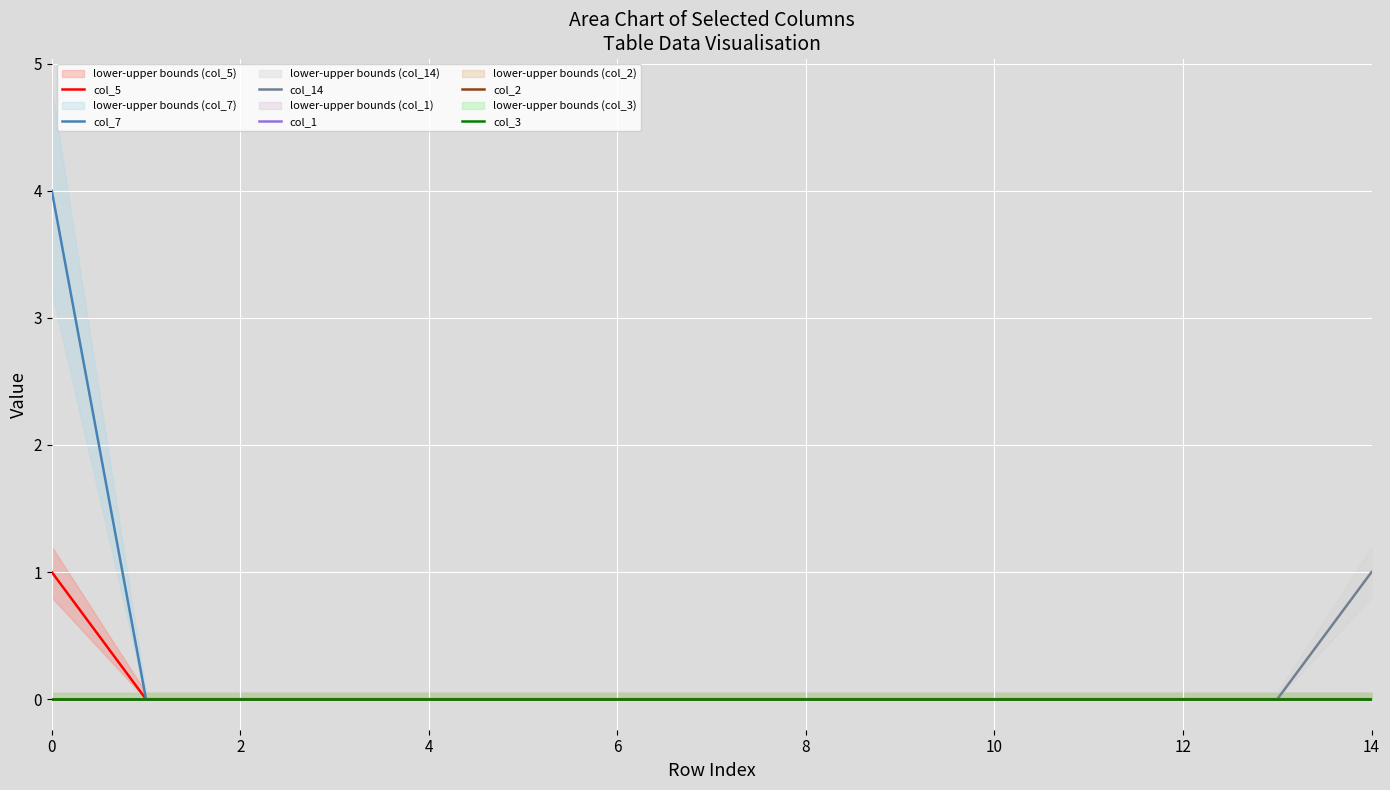

True or false: col_1 and col_14 intersect in this chart.

False